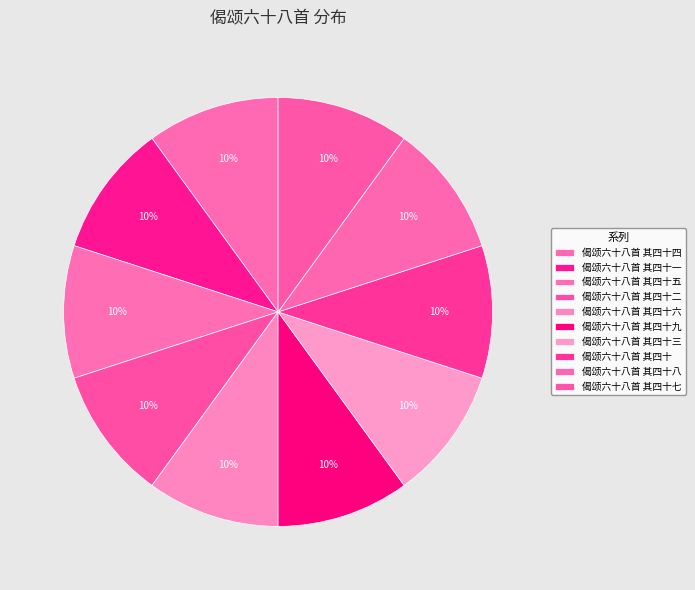

To the nearest percent, what portion does 偈颂六十八首 其四十五 represent?

10%